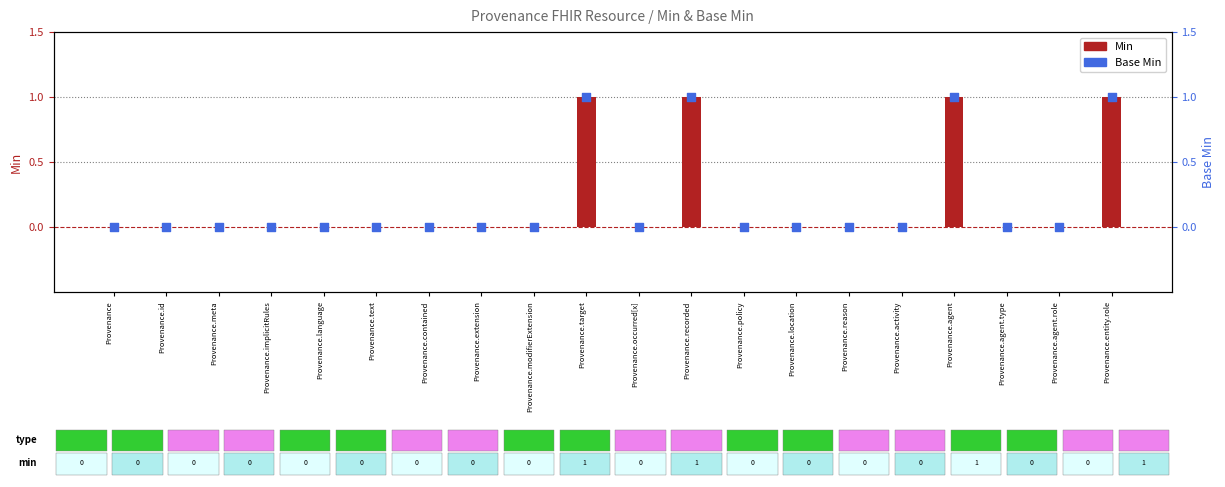

Which series reaches the maximum Y coordinate?

Min